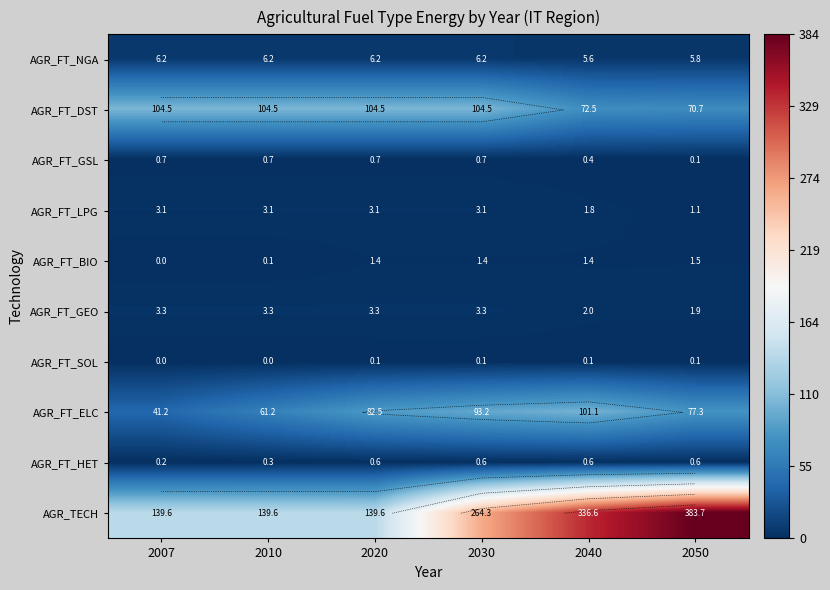

What is the difference between the maximum and minimum values in the AGR_FT_LPG series?

2.0